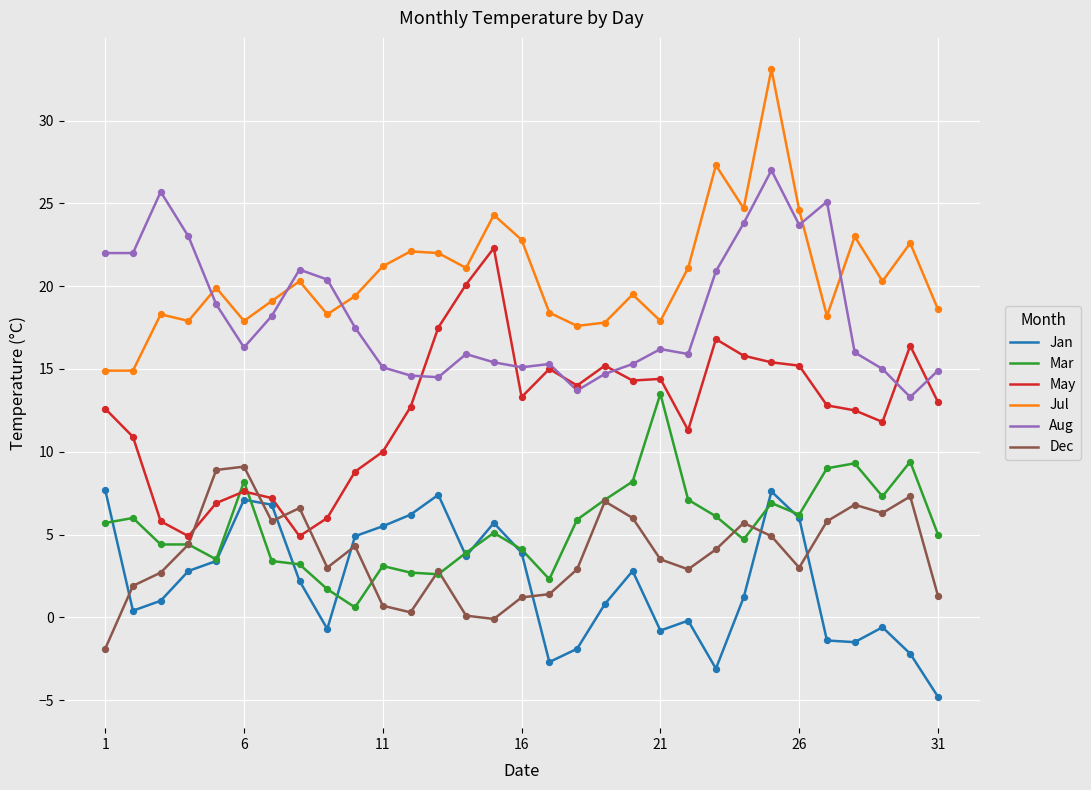

True or false: May and Jul intersect in this chart.

False